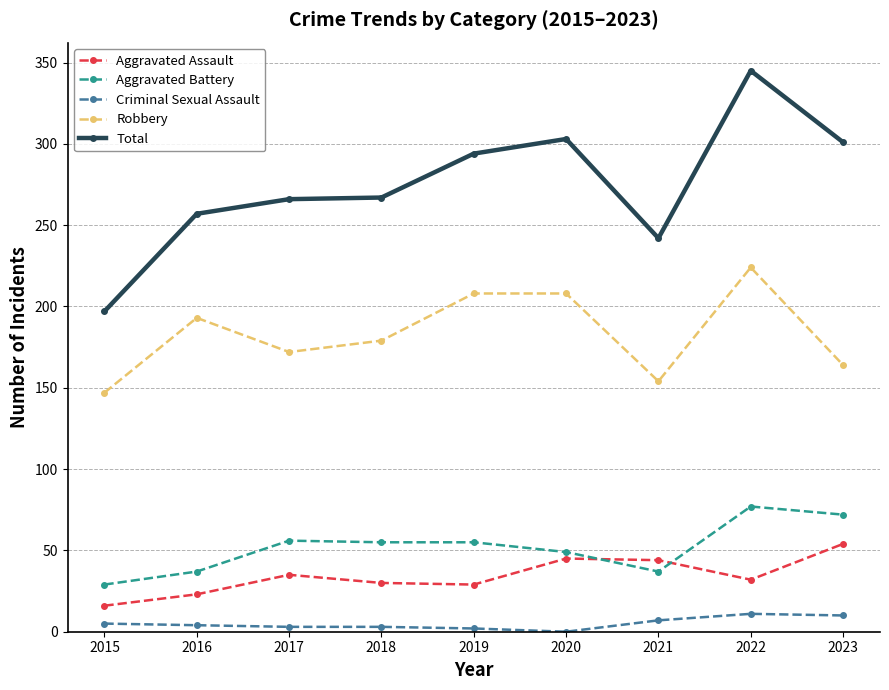

Does the chart display data point markers on the line(s)?

Yes